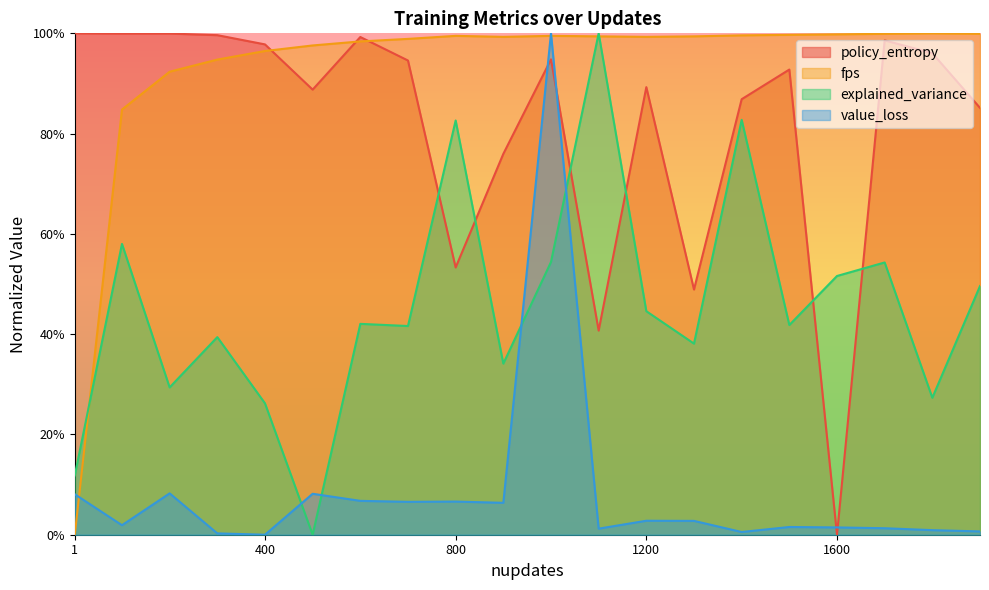

True or false: fps has a value of -0.4 at 1.

False